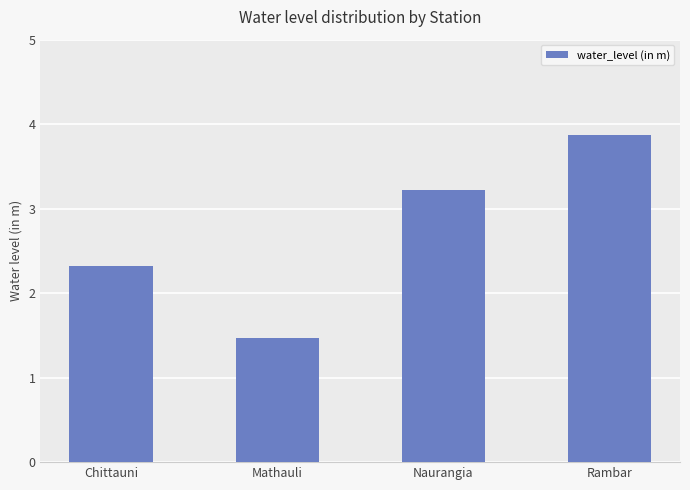

How many data points does each series have?

4